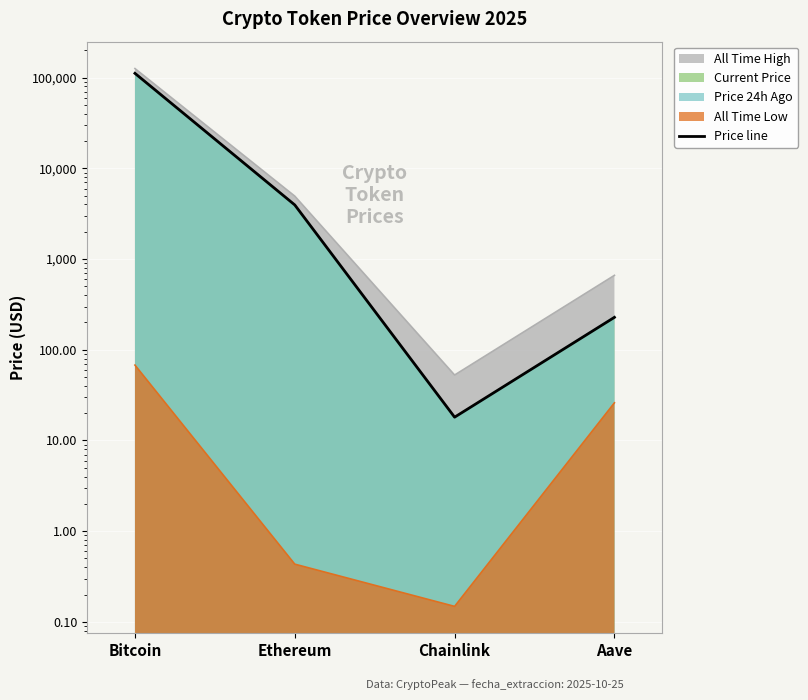

Is it true that the value at Aave is 385.1?

False